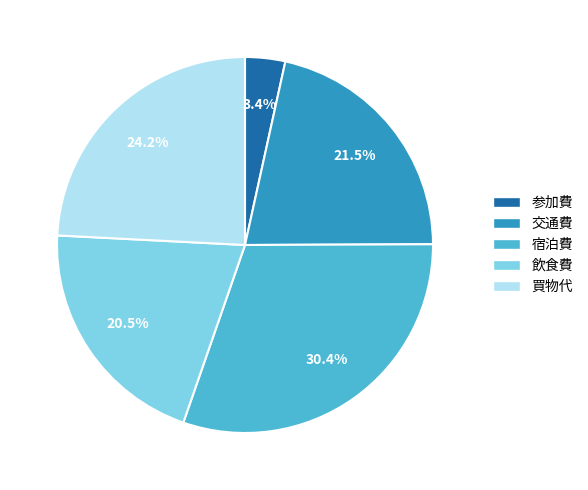

Approximately how many times larger is the value at 宿泊費 compared to 交通費?

1.4